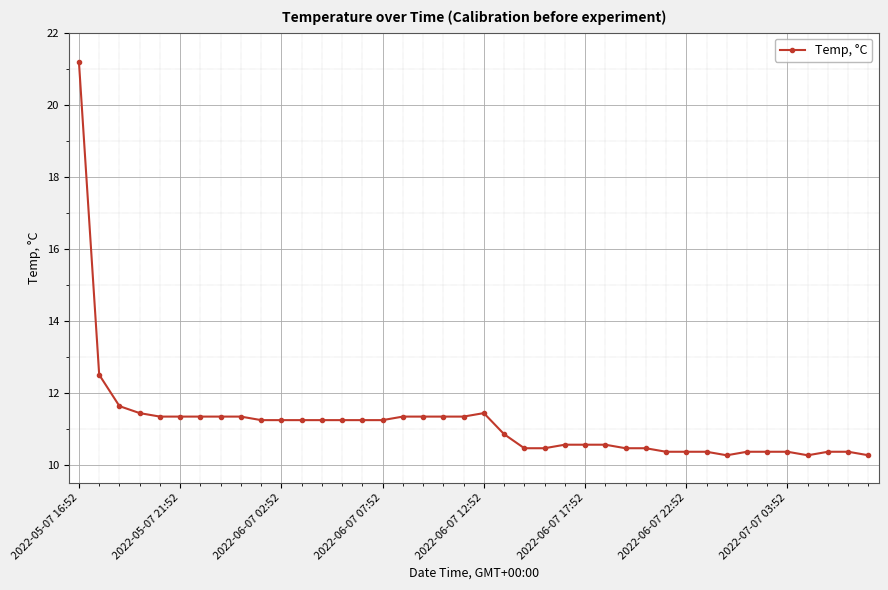

What is the smallest value displayed?

10.3